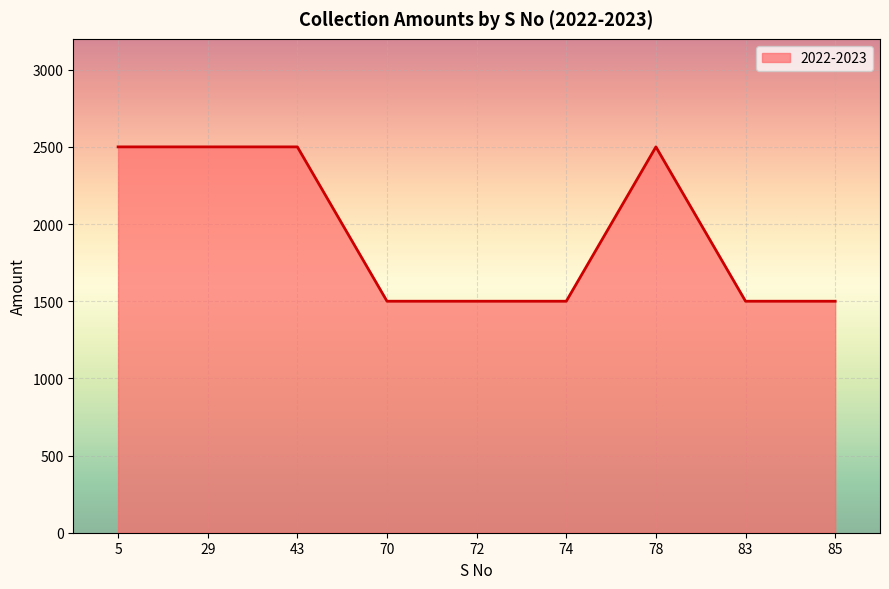

What is the smallest value displayed?

1500